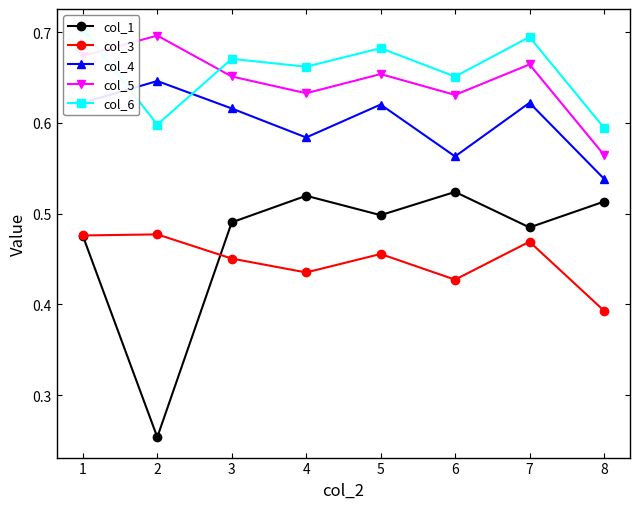

Is it true that col_1 equals 0.2 at 3?

False